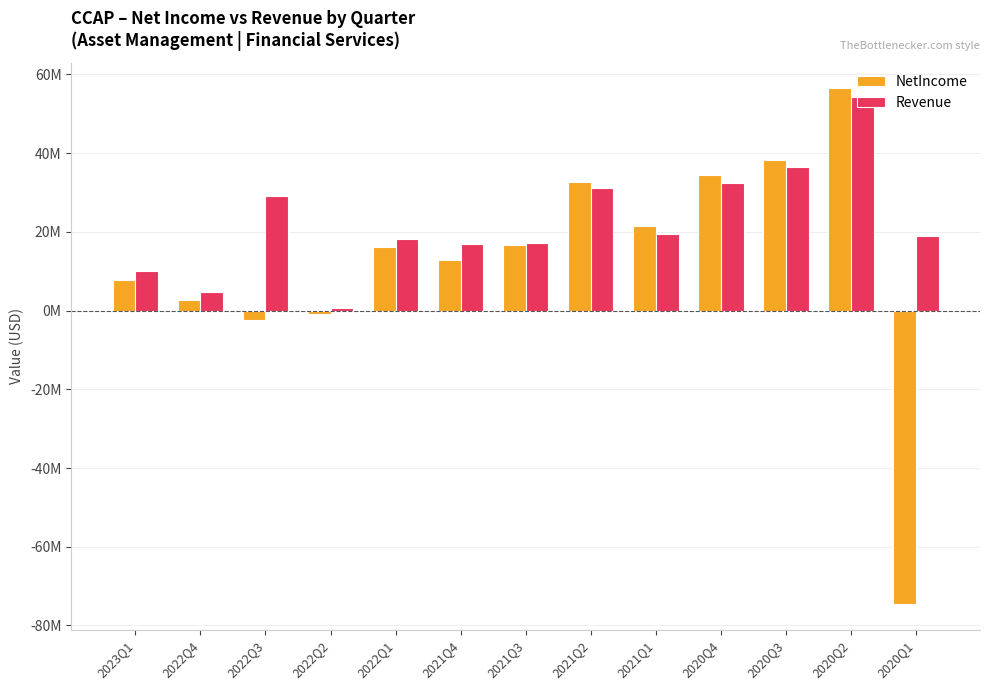

What are all the series names shown in the legend?

NetIncome, Revenue